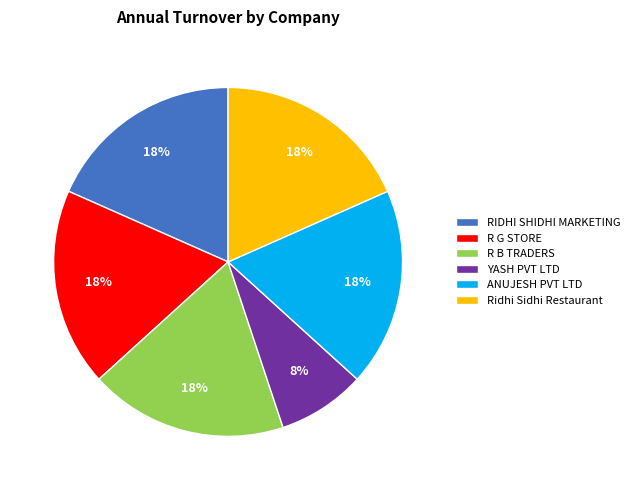

To the nearest percent, what percentage of the pie is Ridhi Sidhi Restaurant?

18%